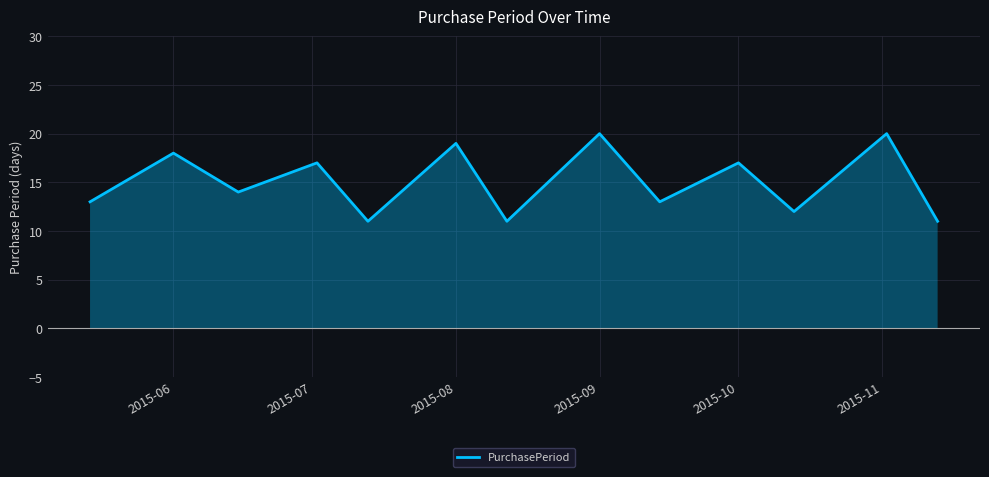

What is the highest value of the PurchasePeriod series?

20